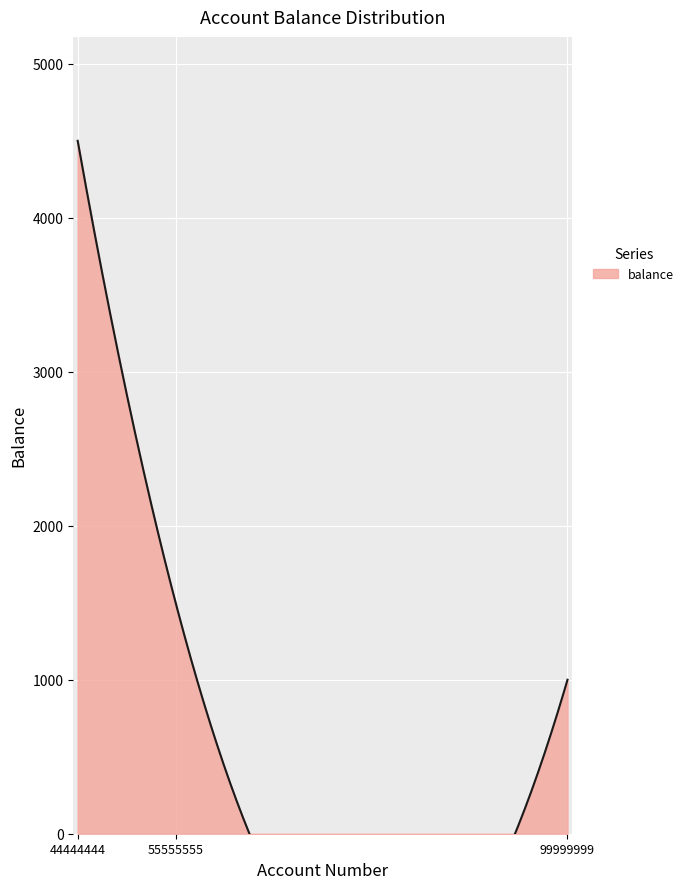

How many data points are less than 1500?

1